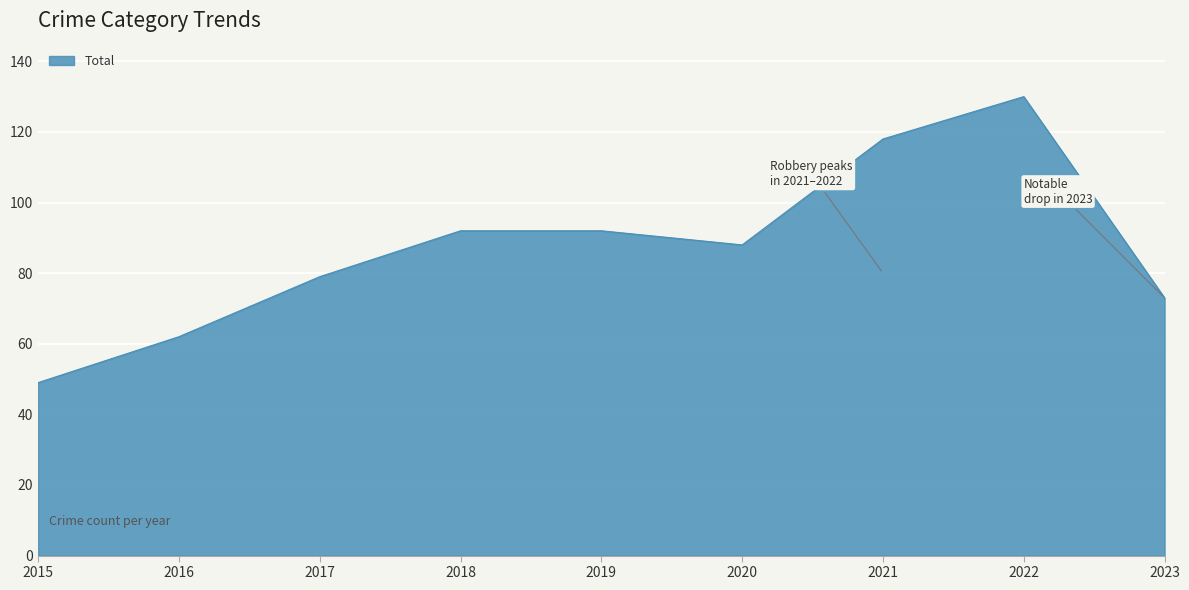

What is the change in value from 2015 to 2021?

+69